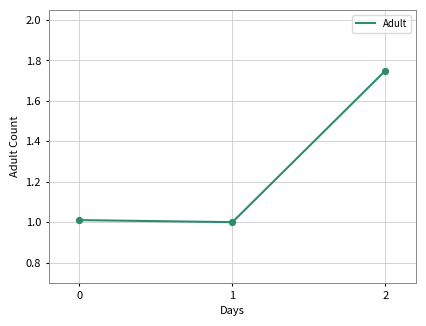

What is the ratio of the value at 1 to the value at 2?

0.6